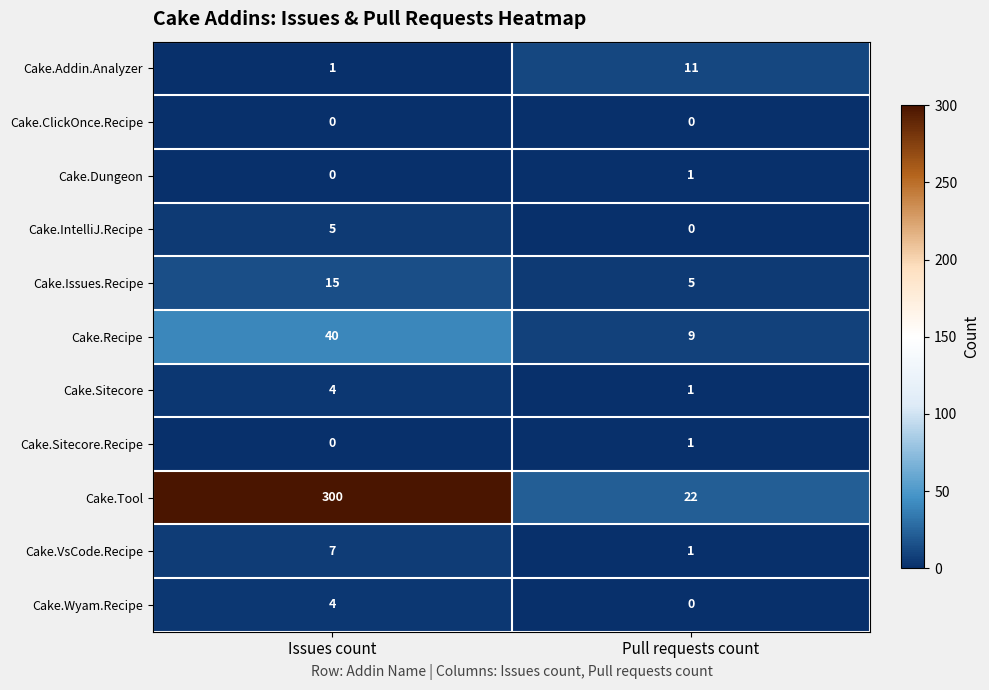

List the labels in order of Cake.Tool value, largest first.

Issues count, Pull requests count